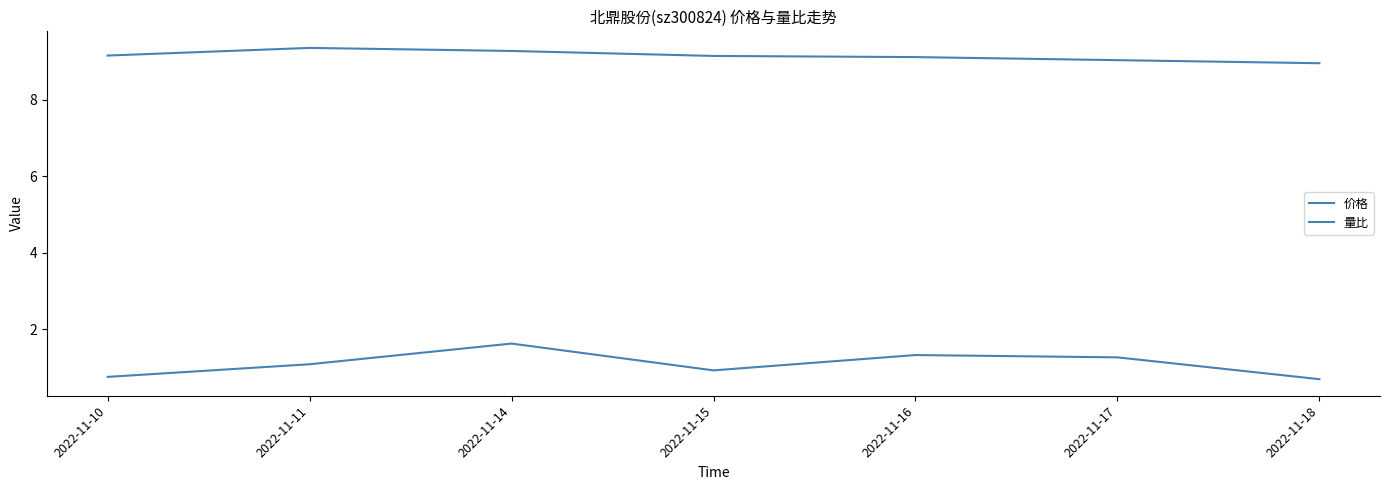

What is the approximate value of 价格 at 2022-11-15?

9.1